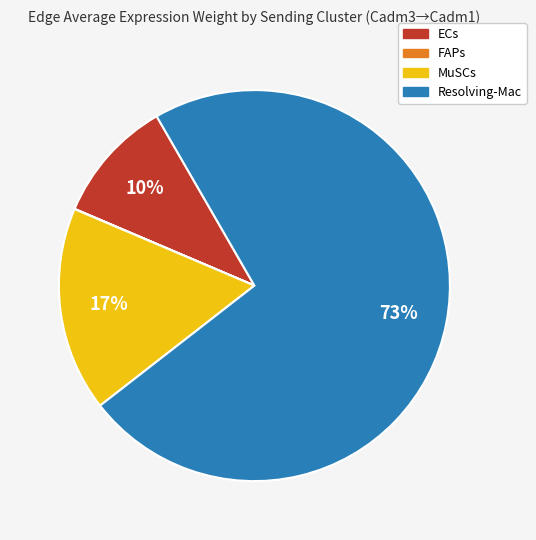

Does any single category account for the majority?

Yes